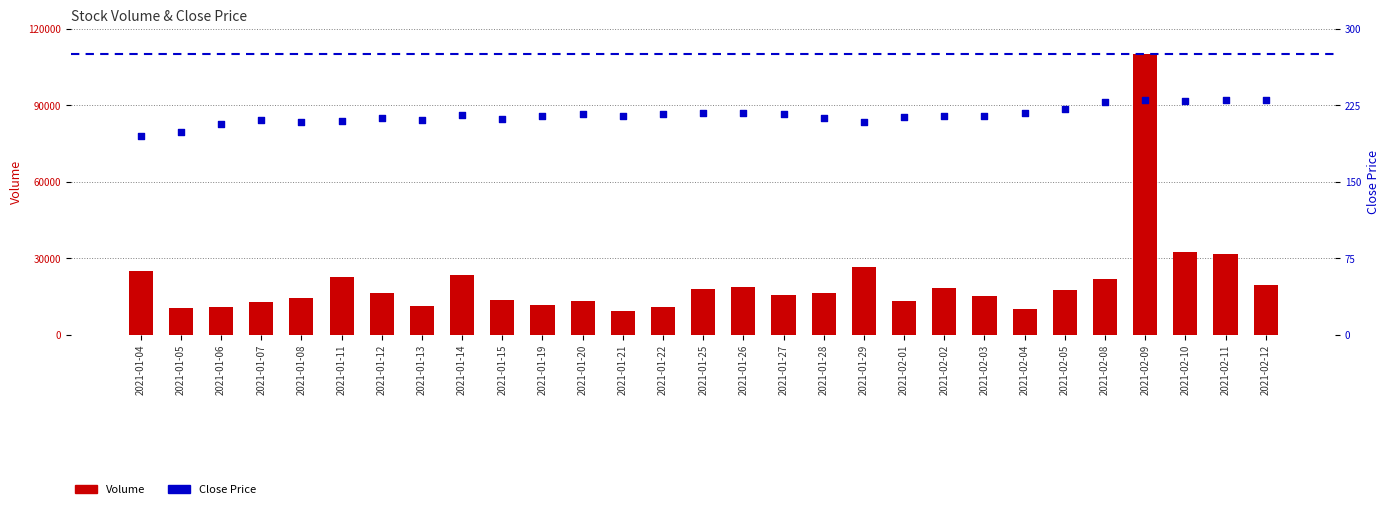

Which series contains the lowest Y value?

Close